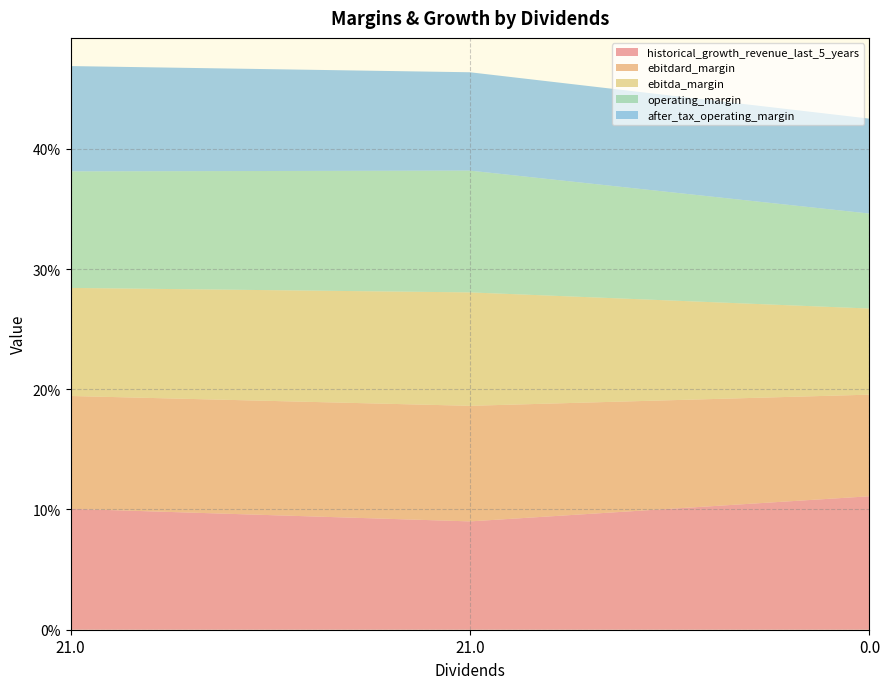

Reading left to right, what are all the values shown in this chart?

historical_growth_revenue_last_5_years: 0.1	0.1	0.1
ebitdard_margin: 0.1	0.1	0.1
ebitda_margin: 0.1	0.1	0.1
operating_margin: 0.1	0.1	0.1
after_tax_operating_margin: 0.1	0.1	0.1